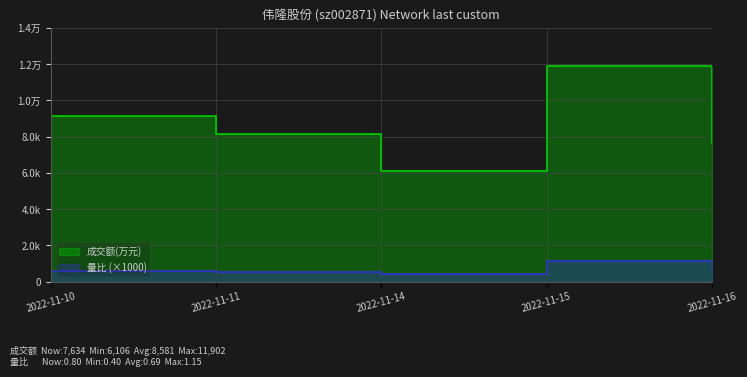

Rank the series by their maximum value, from lowest to highest.

量比, 成交额(万元)